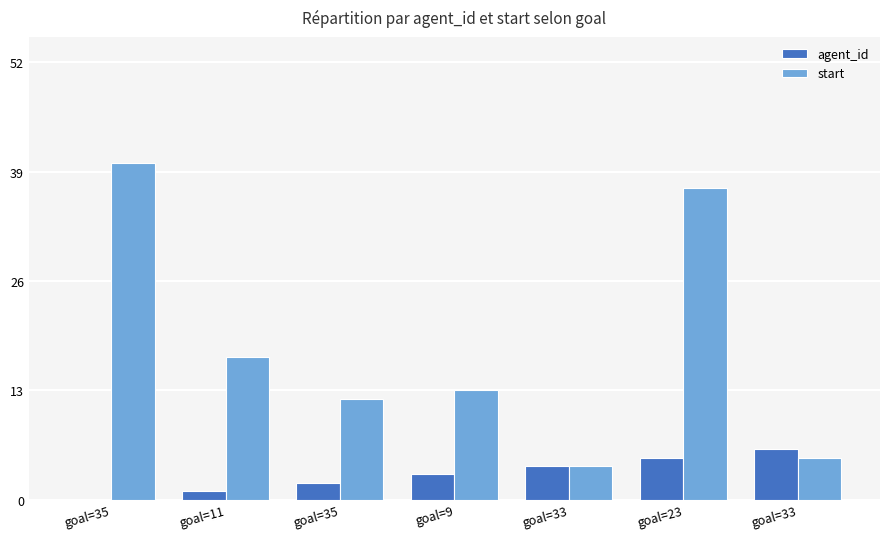

Is the value of agent_id at goal=33 greater than the value of start at goal=11?

No